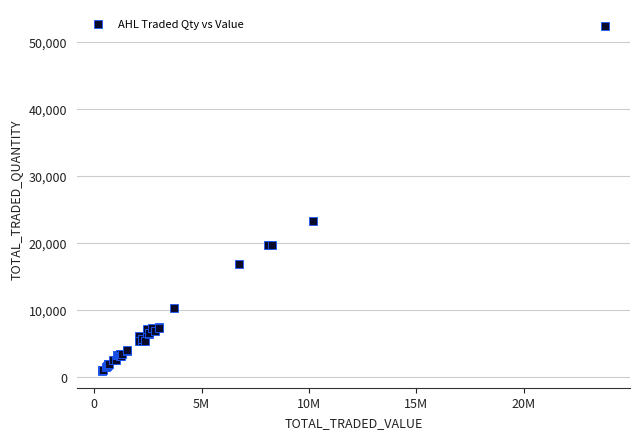

What Y value in the scatter plot is closest to 26636?

23220